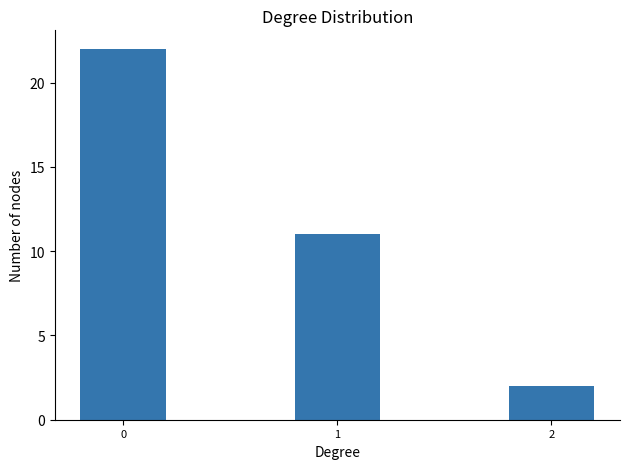

List the labels in order of value, largest first.

0, 1, 2